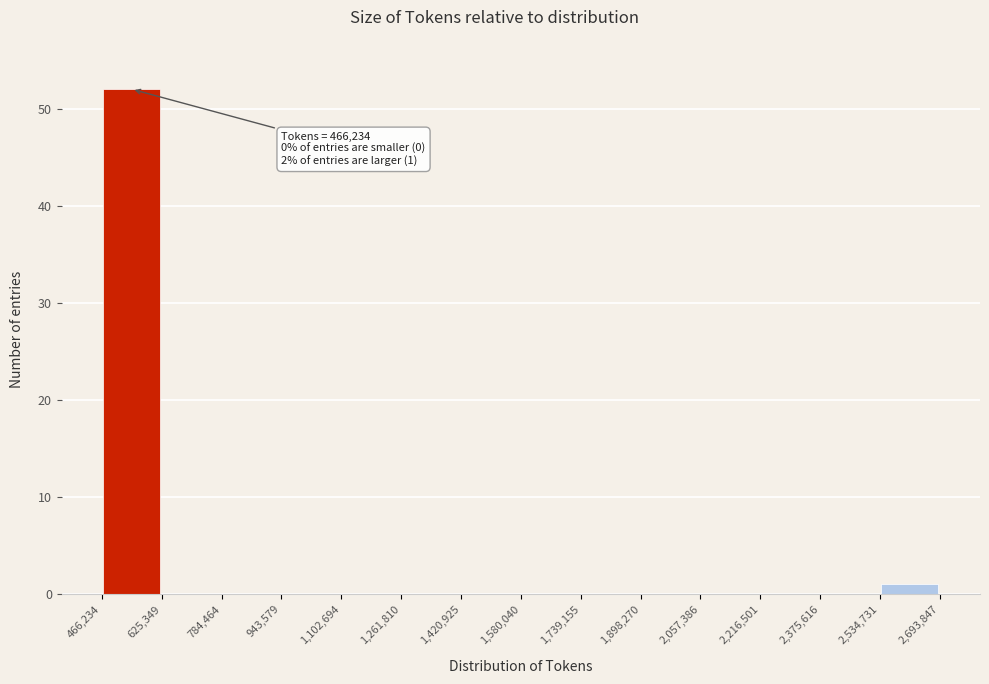

Over which range of the x-axis is the bar tallest?

466,234 to 625,349